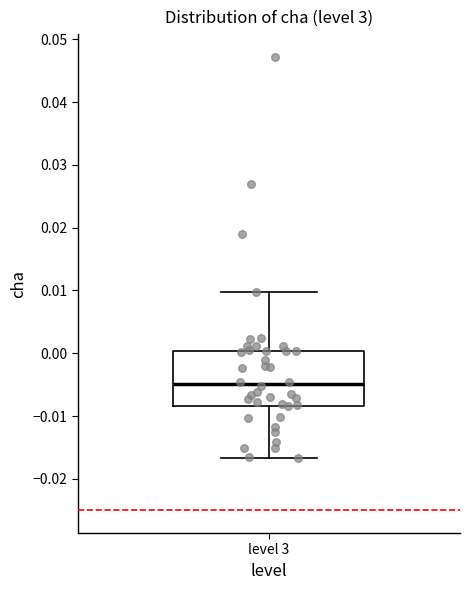

Read this box plot against the y-axis: the position of the median line, the range covered by the box, and the ends of both whiskers. The values are not printed on the chart, so give them approximately, as read against the axis.

median -0.005, box -0.008 to 0.000, whiskers -0.017 to 0.010